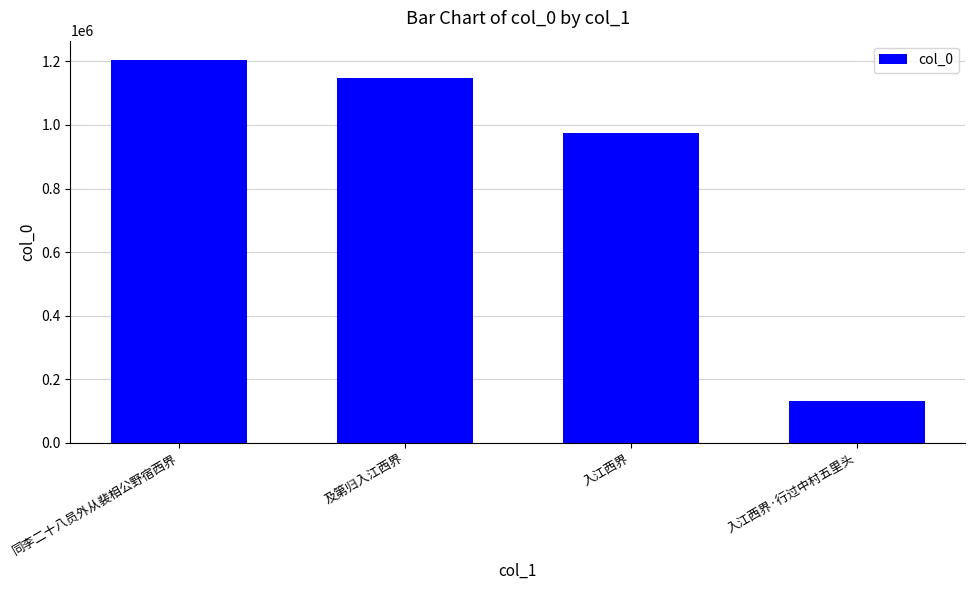

What is the difference between the values at 入江西界·行过中村五里头 and 及第归入江西界?

1015160